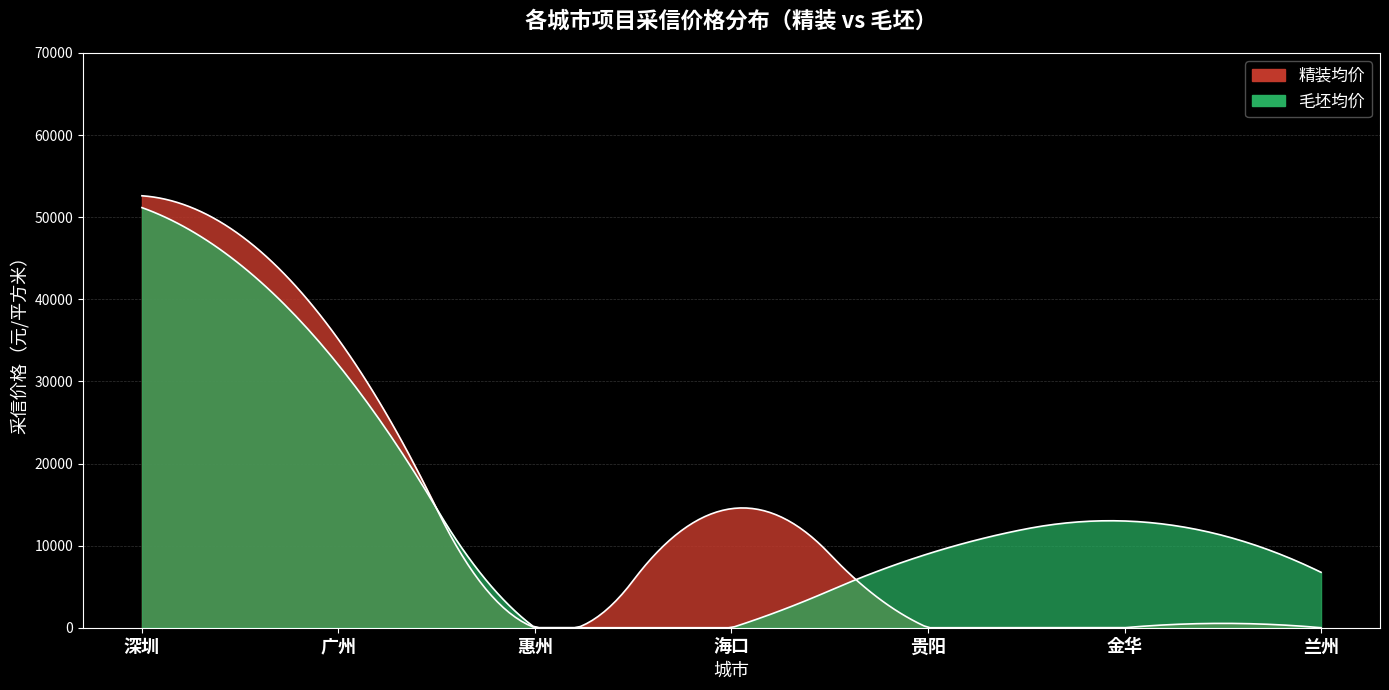

How many values in 精装均价 are above zero?

3